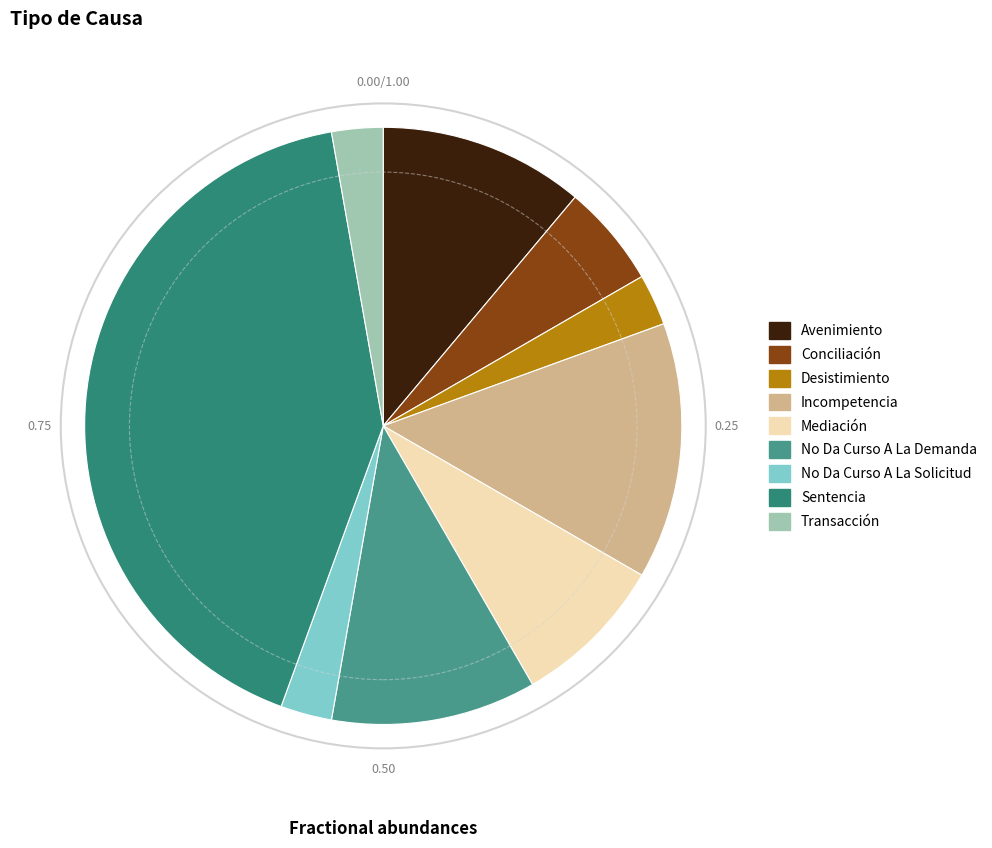

True or false: Desistimiento accounts for 3% of the total.

True